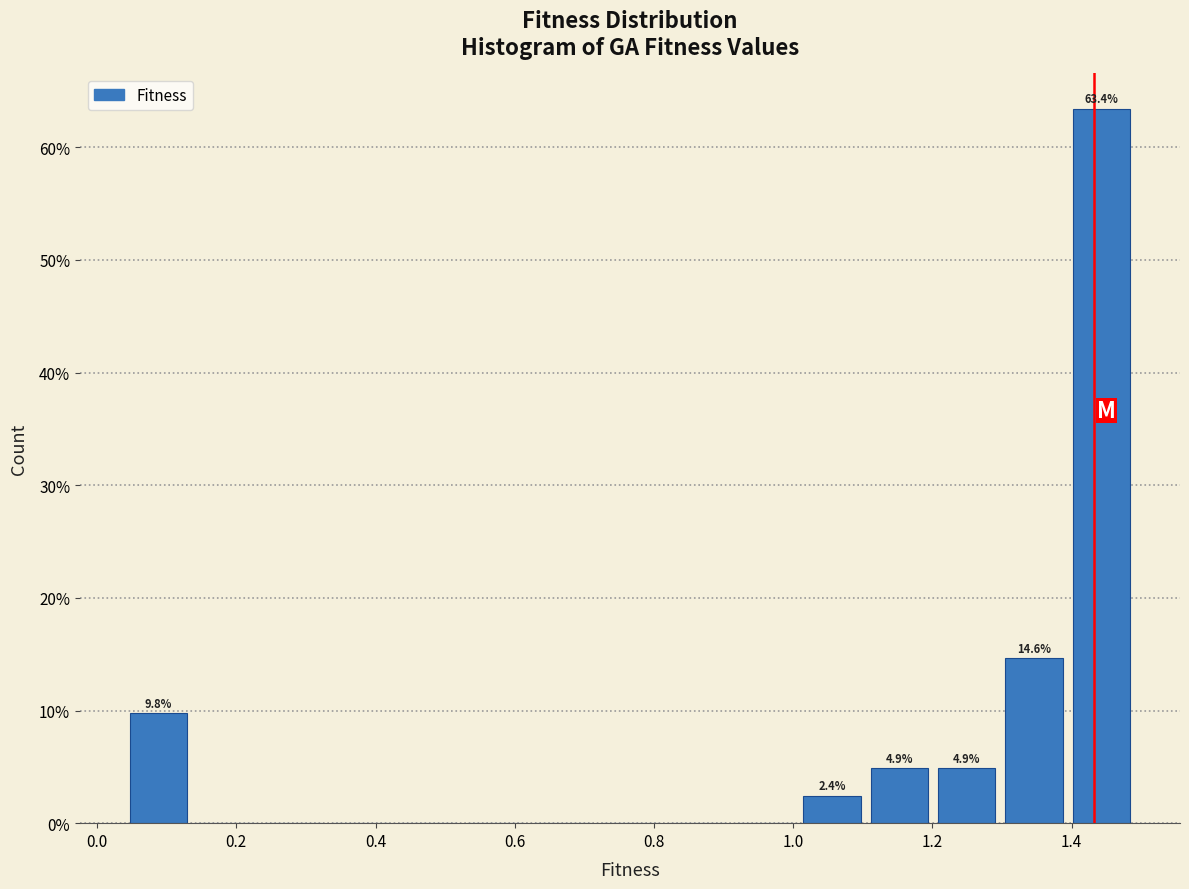

Which range on the x-axis has the tallest bar?

1.40 to 1.50